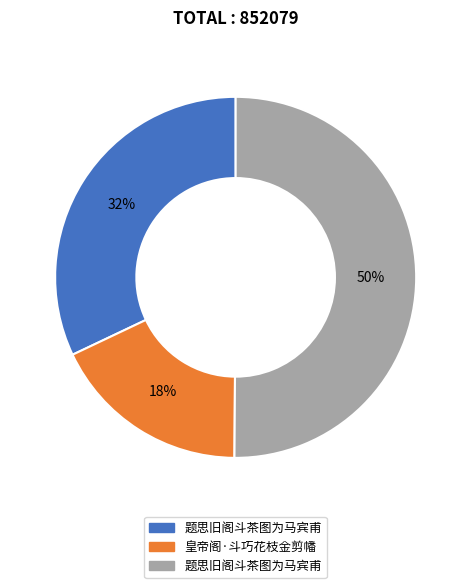

To the nearest percent, what is the average slice percentage?

33%